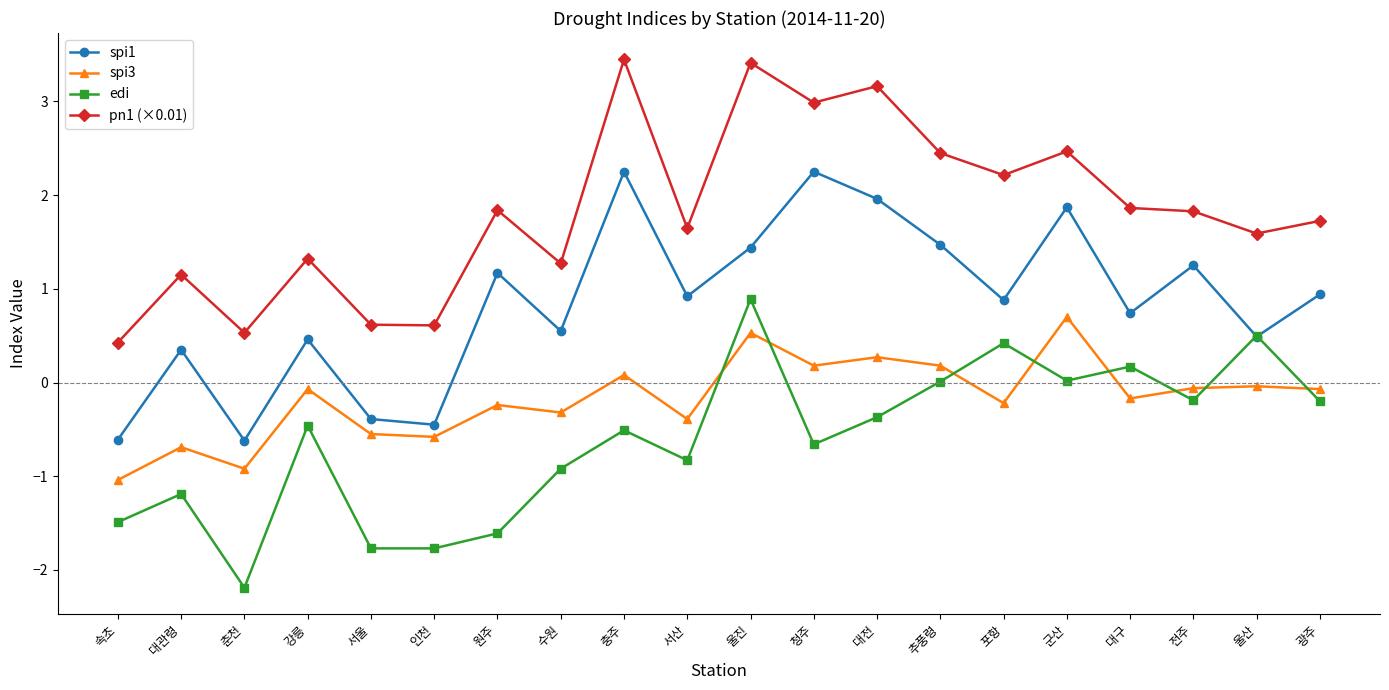

True or false: pn1 (×0.01) and spi1 intersect in this chart.

False